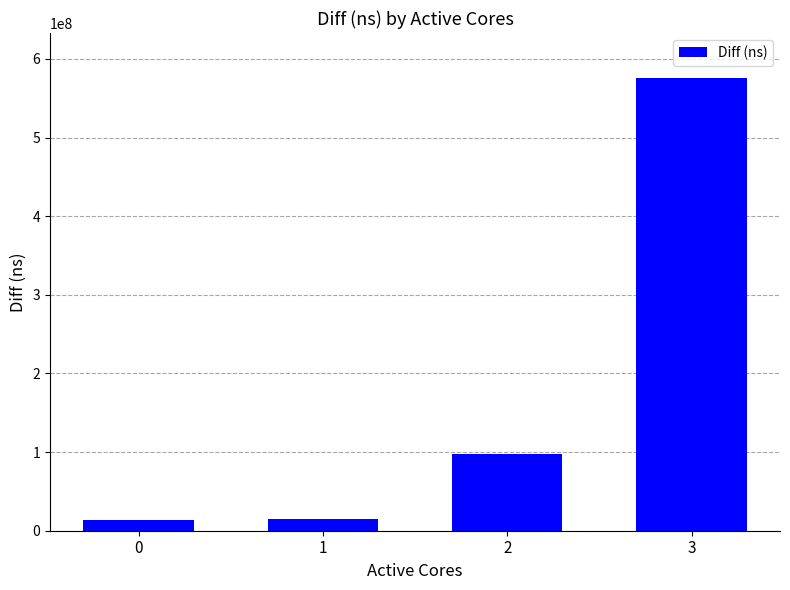

What is the value of the 2nd bar from the left?

15029812